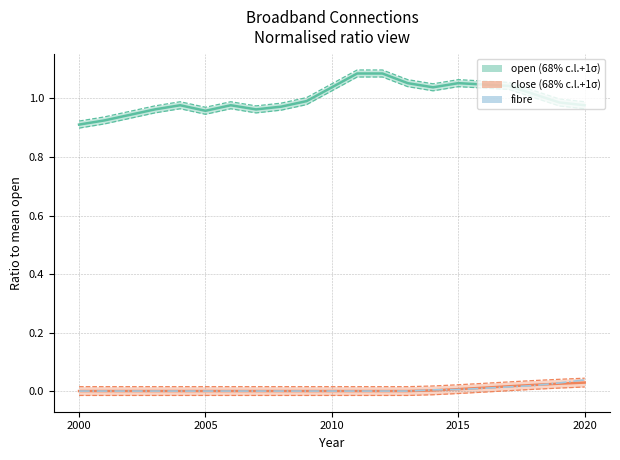

Count the values in the range 0 to 1.

21